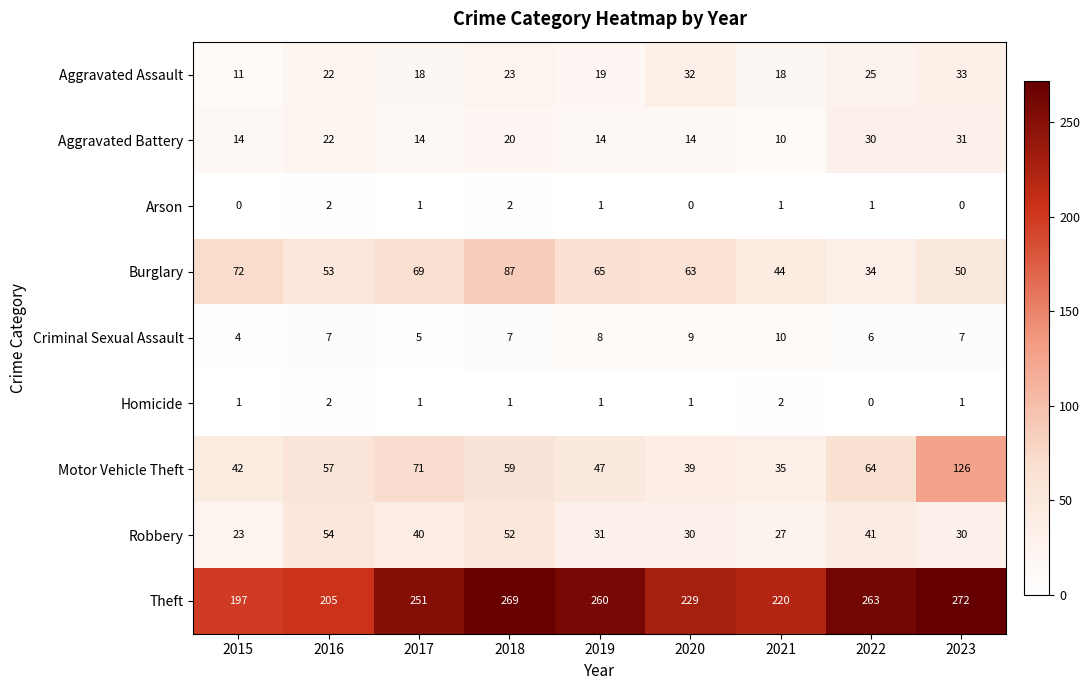

How many series are shown in this chart?

9